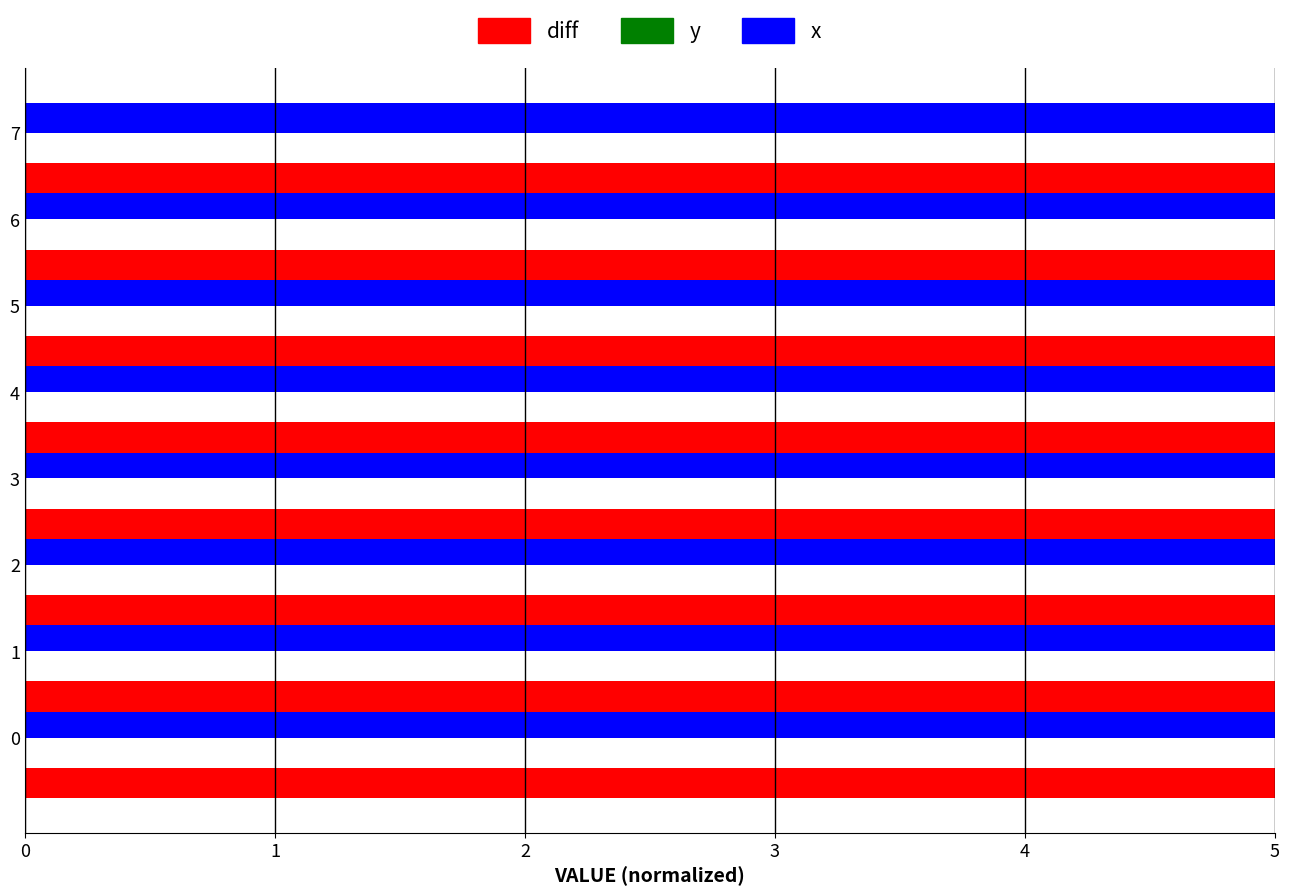

The value of x at 1 is 1.0. True or false?

False